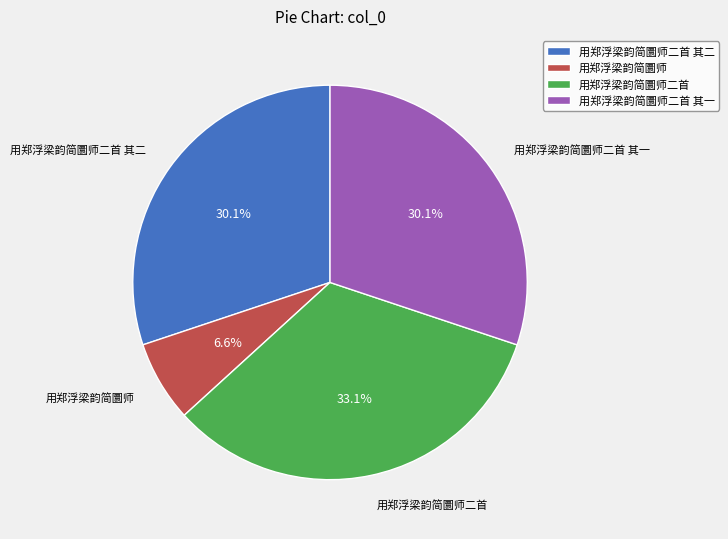

What is the largest slice in the pie chart?

用郑浮梁韵简圜师二首